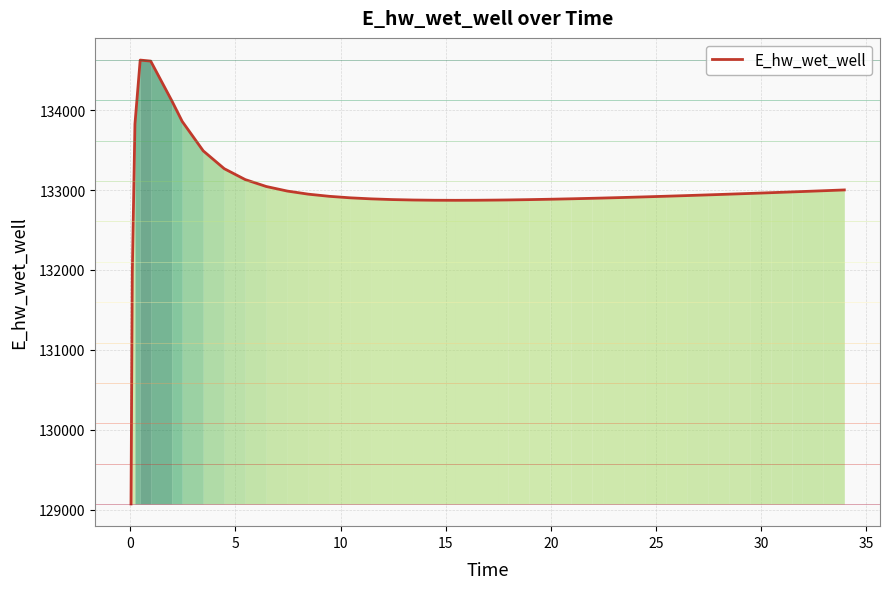

What is the difference between the maximum and minimum values?

5557.7